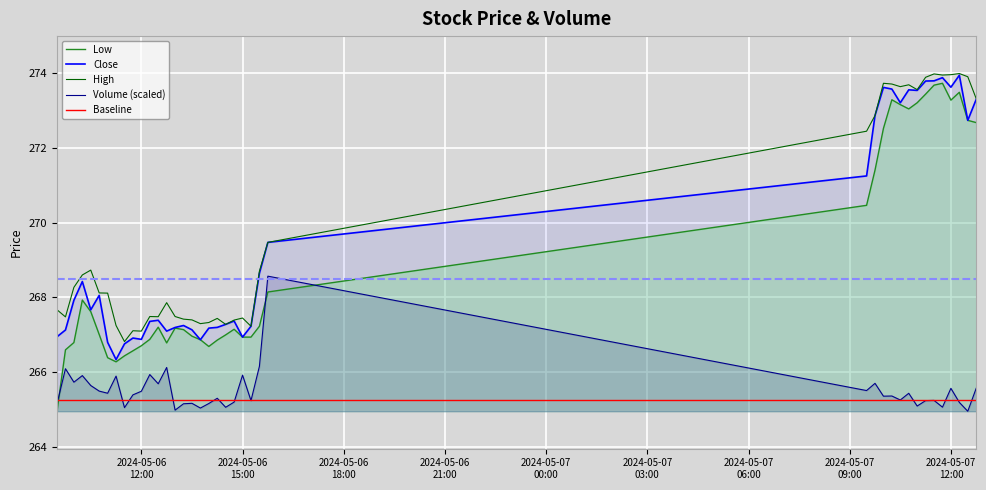

True or false: Volume (scaled) and Close intersect in this chart.

False